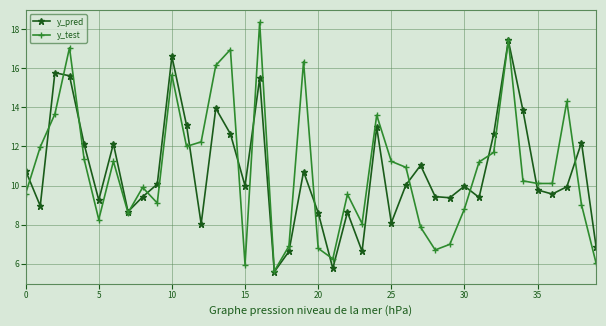

In y_pred, how many points are lower than both neighbors (excluding endpoints)?

12